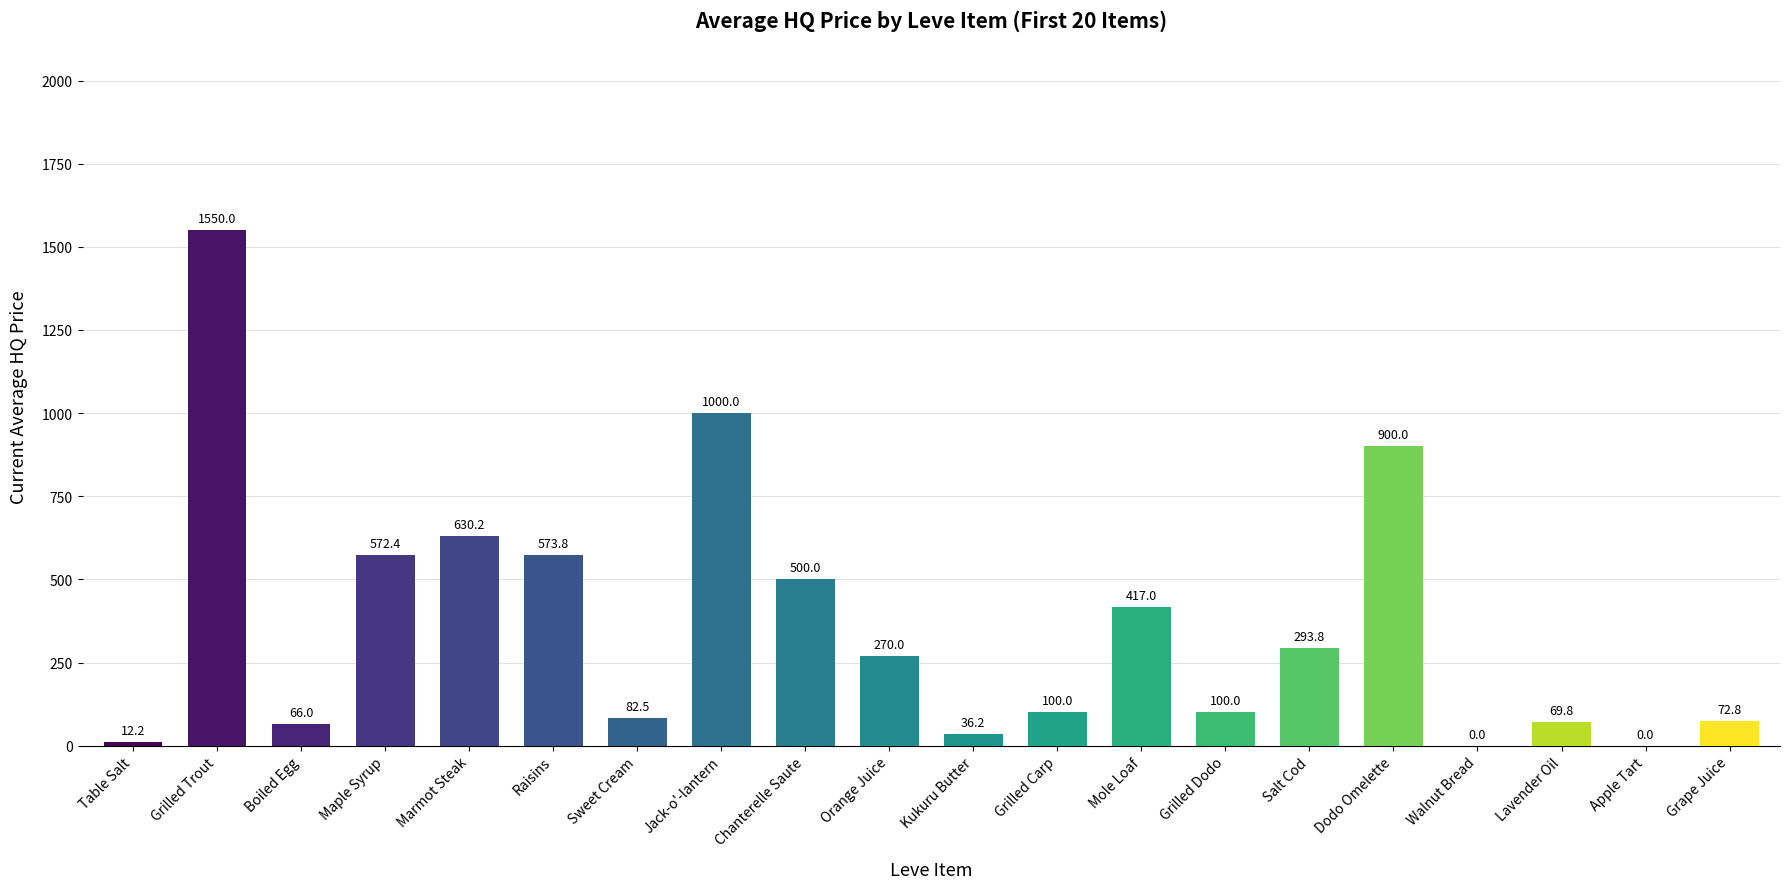

What is the change in value from Dodo Omelette to Apple Tart?

-900.0